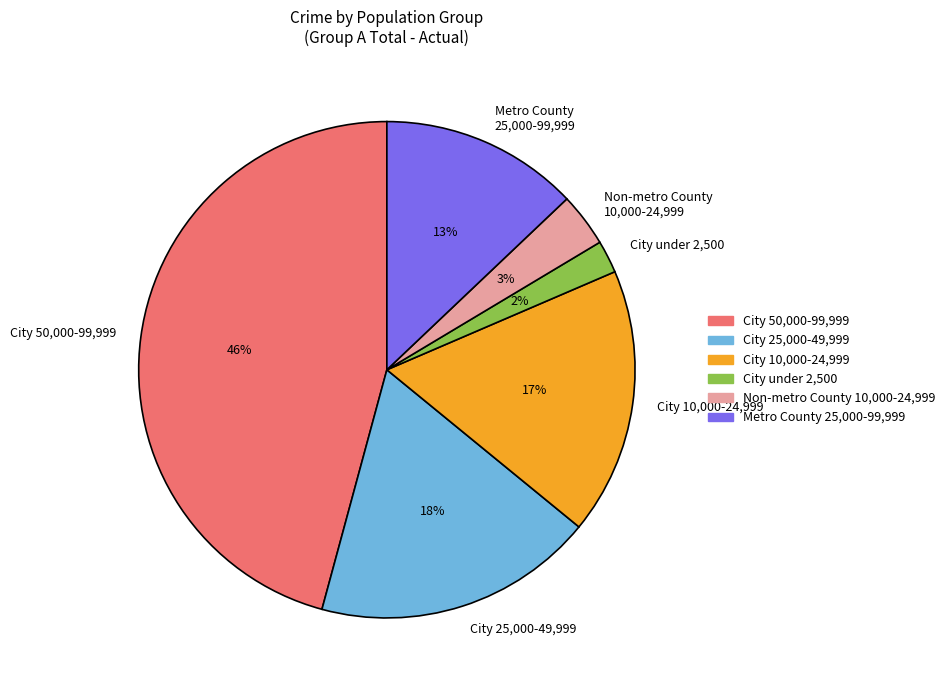

Is it true that City 50,000-99,999 is 36% of the pie?

False